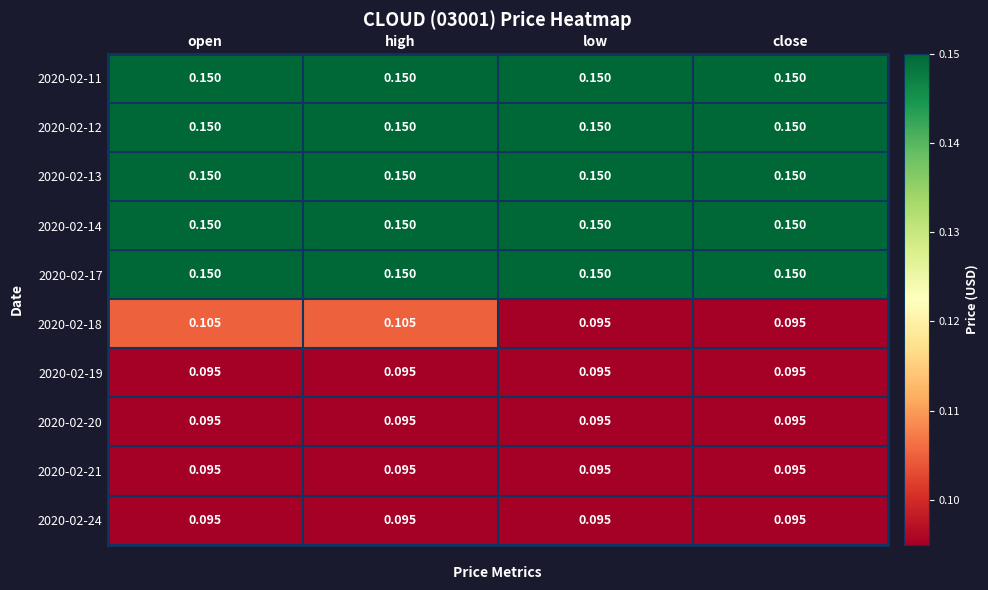

Is the value of 2020-02-14 at low greater than the value of 2020-02-21 at close?

Yes